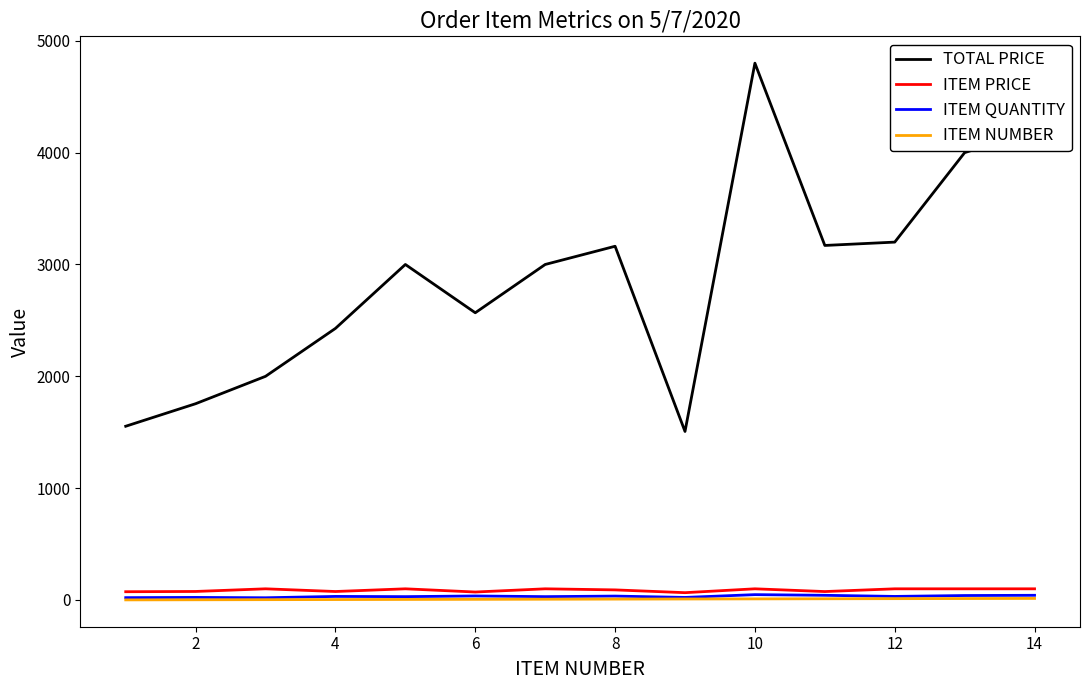

What is the highest value of the TOTAL PRICE series?

4800.0